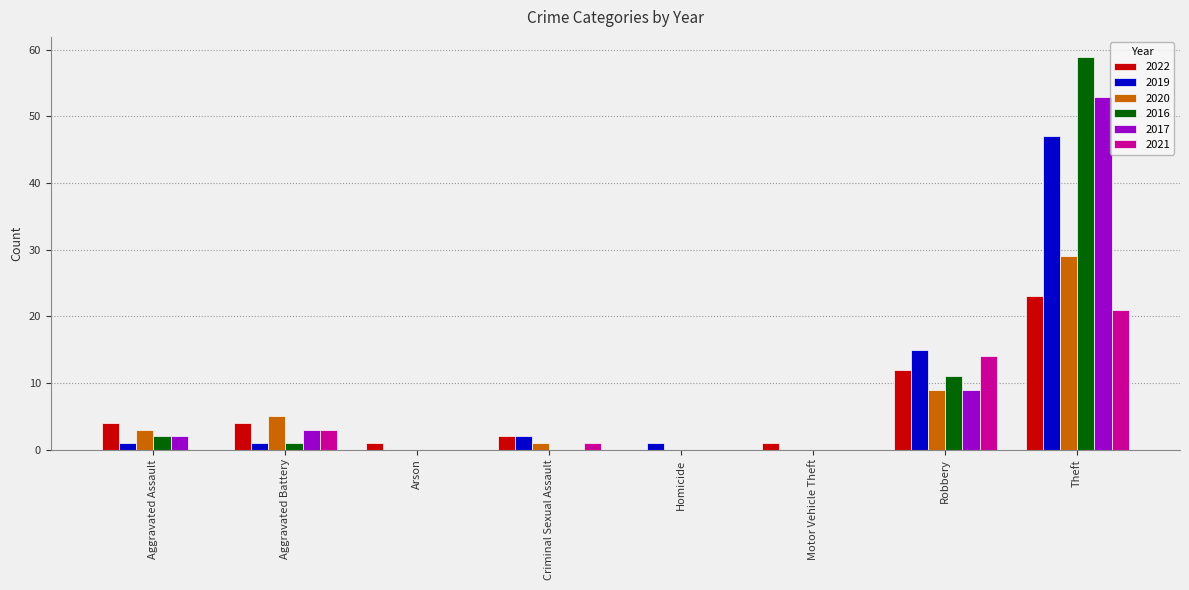

Is the value of 2016 at Theft greater than the value of 2020 at Robbery?

Yes